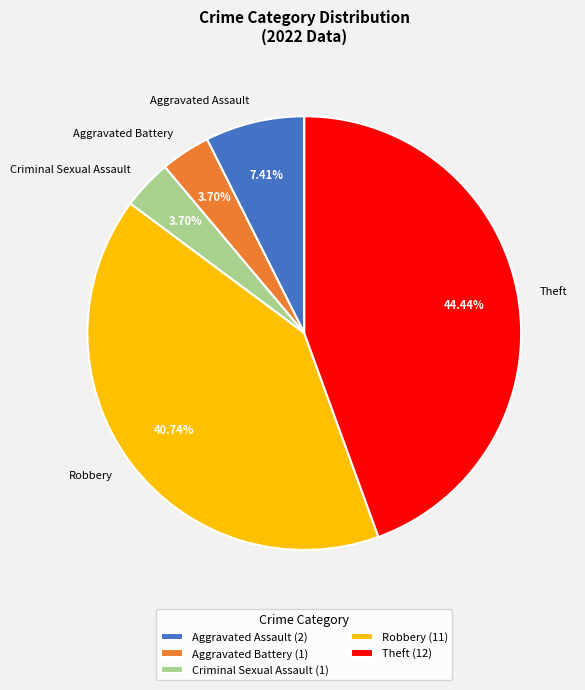

Count the number of slices in the pie.

5